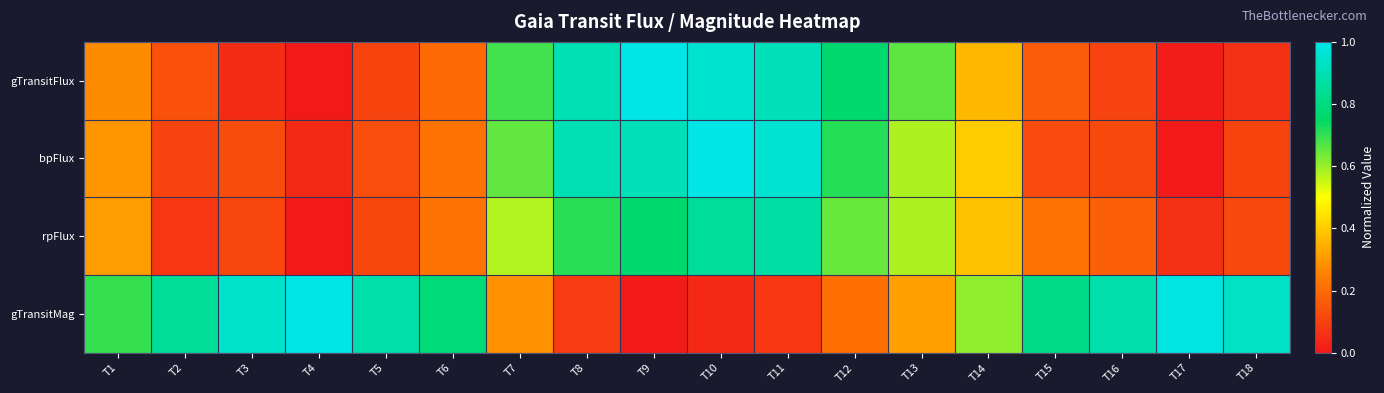

Which series has the largest range (max minus min)?

gTransitFlux